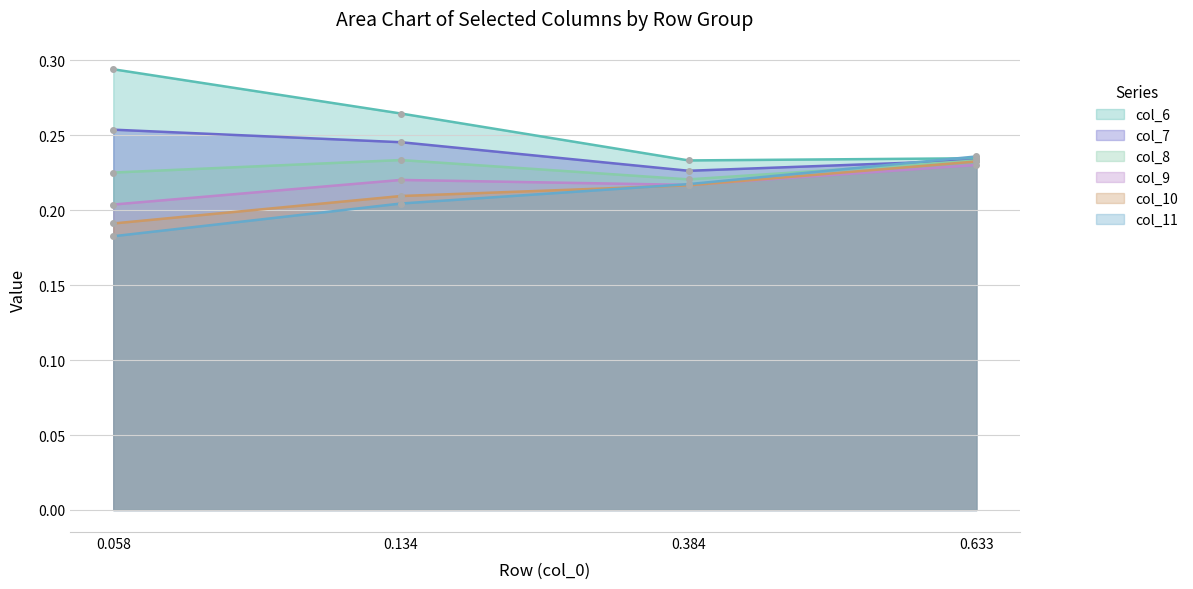

Which category has the lowest value in the col_7 series?

0.384